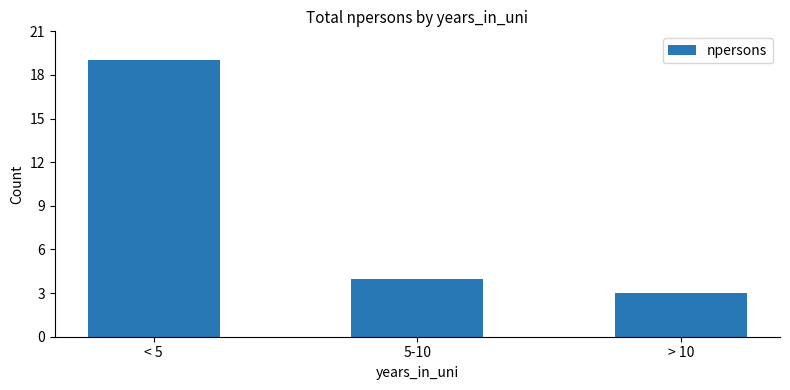

What is the smallest value displayed?

3